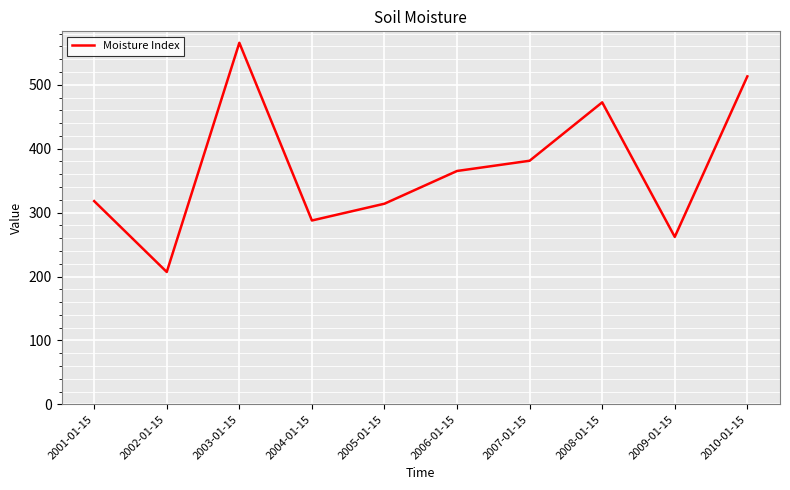

Reading left to right, transcribe all the data shown in this chart.

318.0	207.1	565.7	287.6	313.9	365.1	381.1	472.5	262.0	513.1